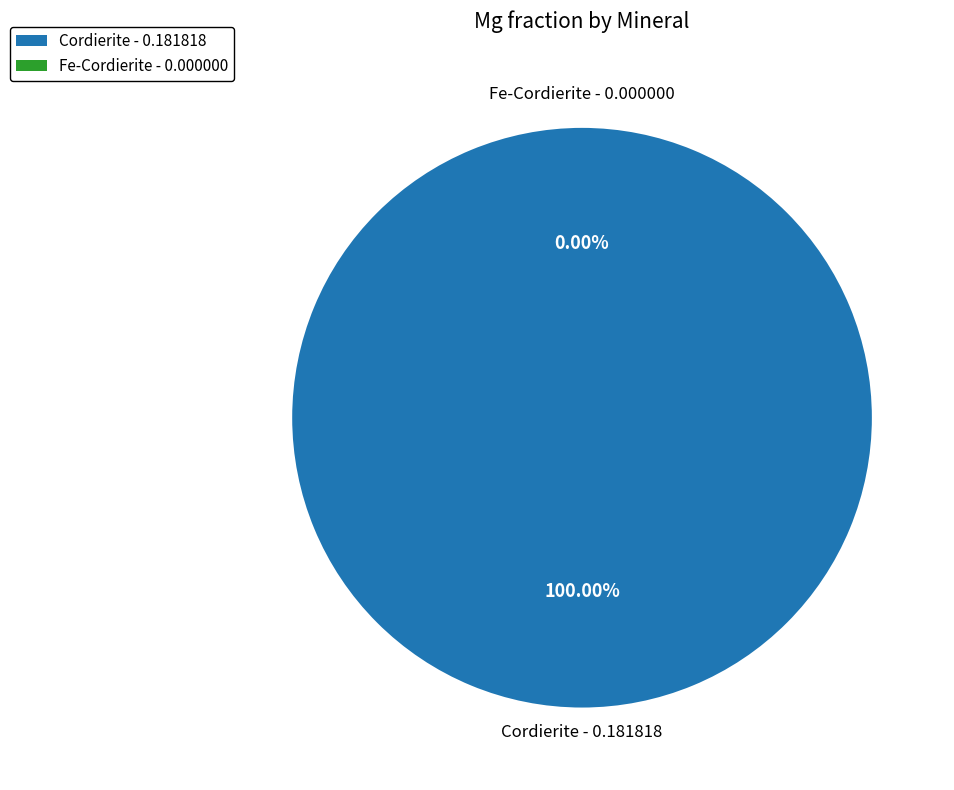

To the nearest percent, what is the difference between the Fe-Cordierite and Cordierite slice percentages?

100%